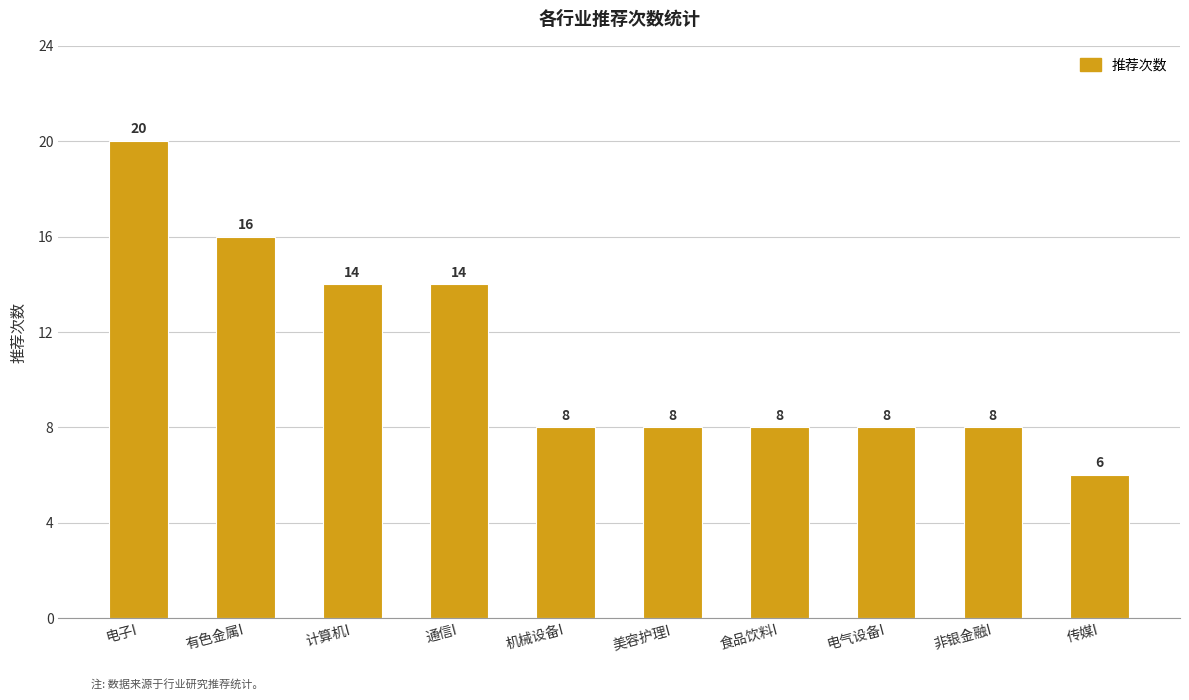

What is the difference between the maximum and minimum values?

14